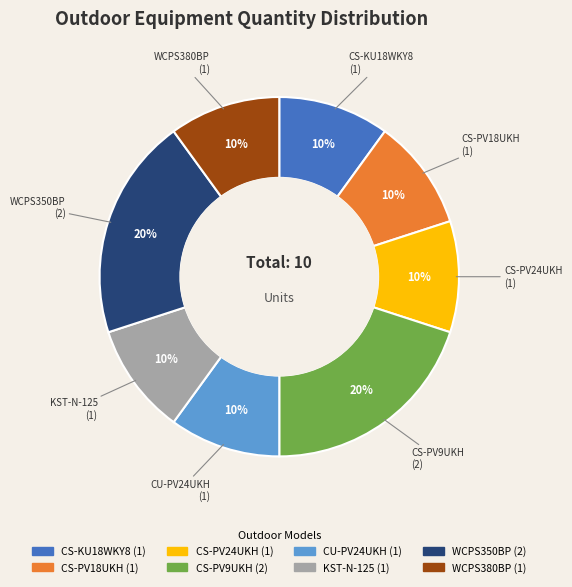

True or false: CS-PV9UKH accounts for 31% of the total.

False